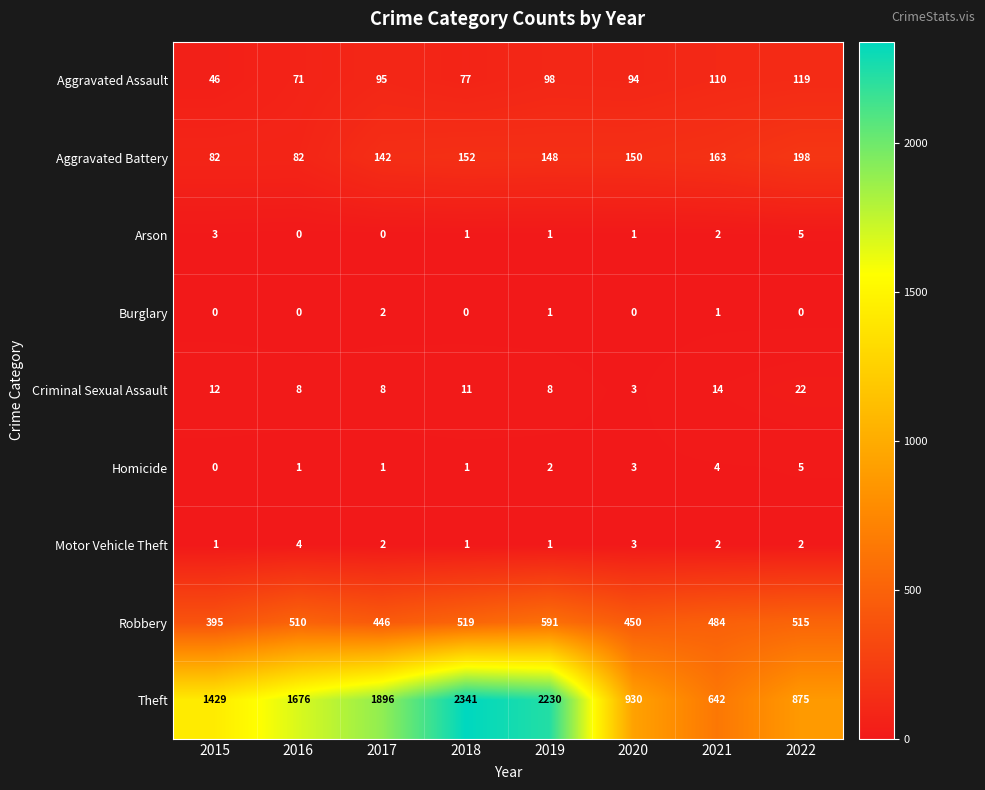

Which series has the widest spread of values?

Theft